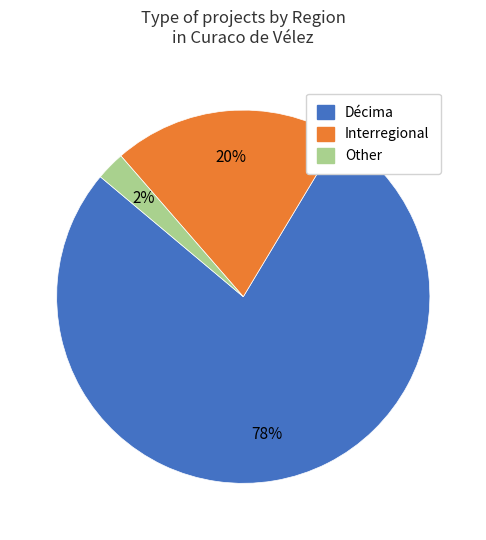

Does Décima account for over 50% of the chart?

Yes